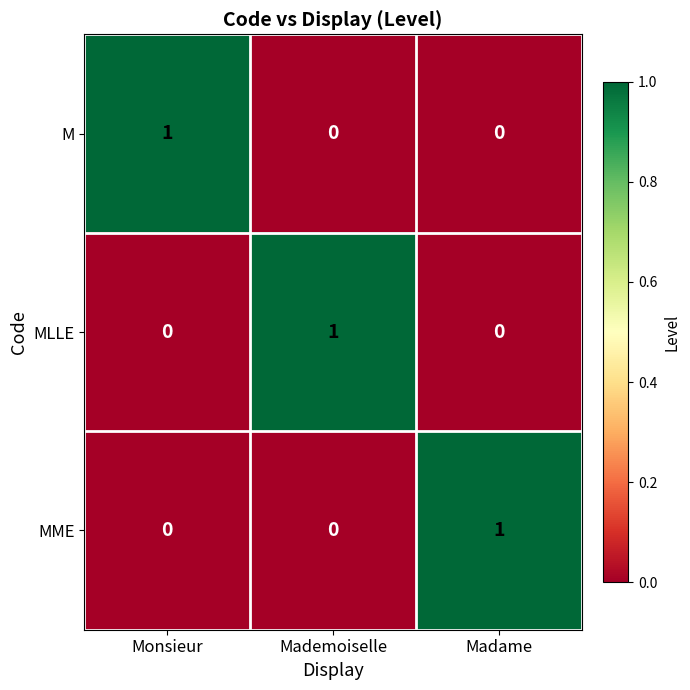

What is the maximum value shown in the chart?

1